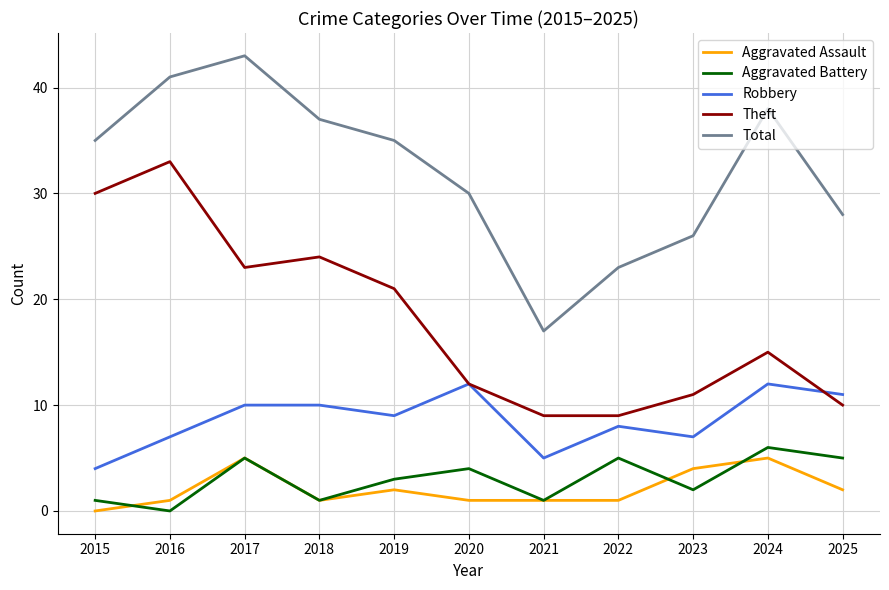

Where do Aggravated Battery and Aggravated Assault first cross each other?

2015 and 2016